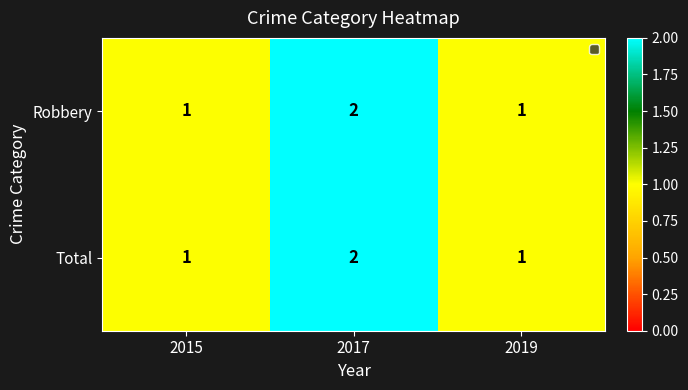

How many Robbery values are between 1 and 2?

3